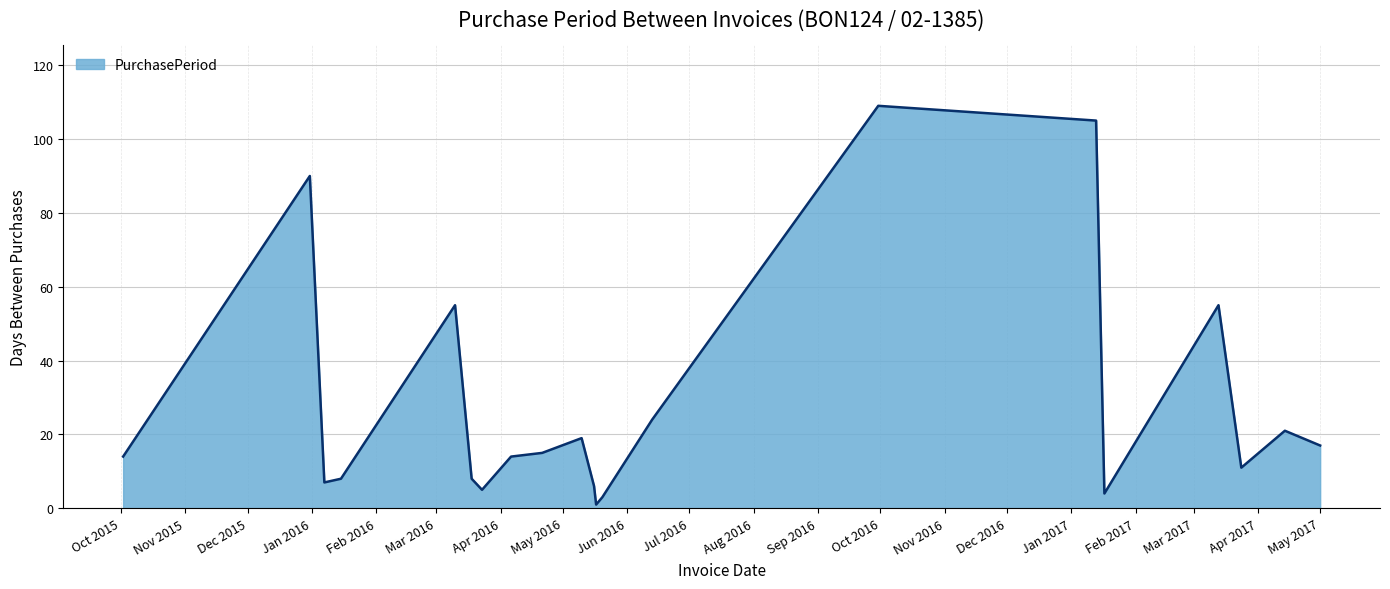

What is the maximum value shown in the chart?

109